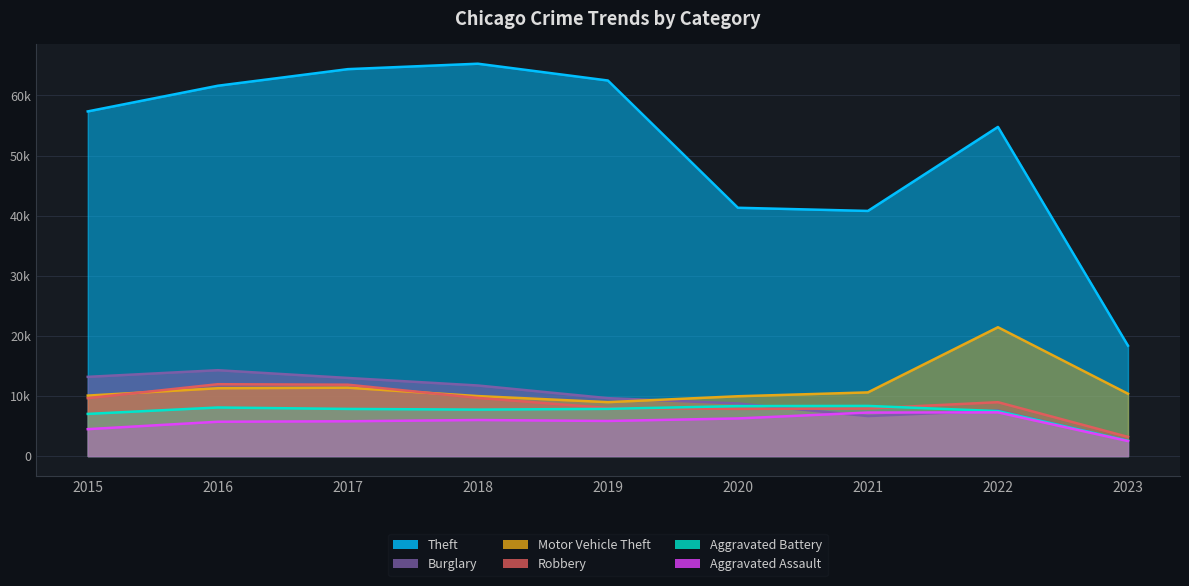

What is the difference between the second highest and minimum values in the Aggravated Battery series?

5771